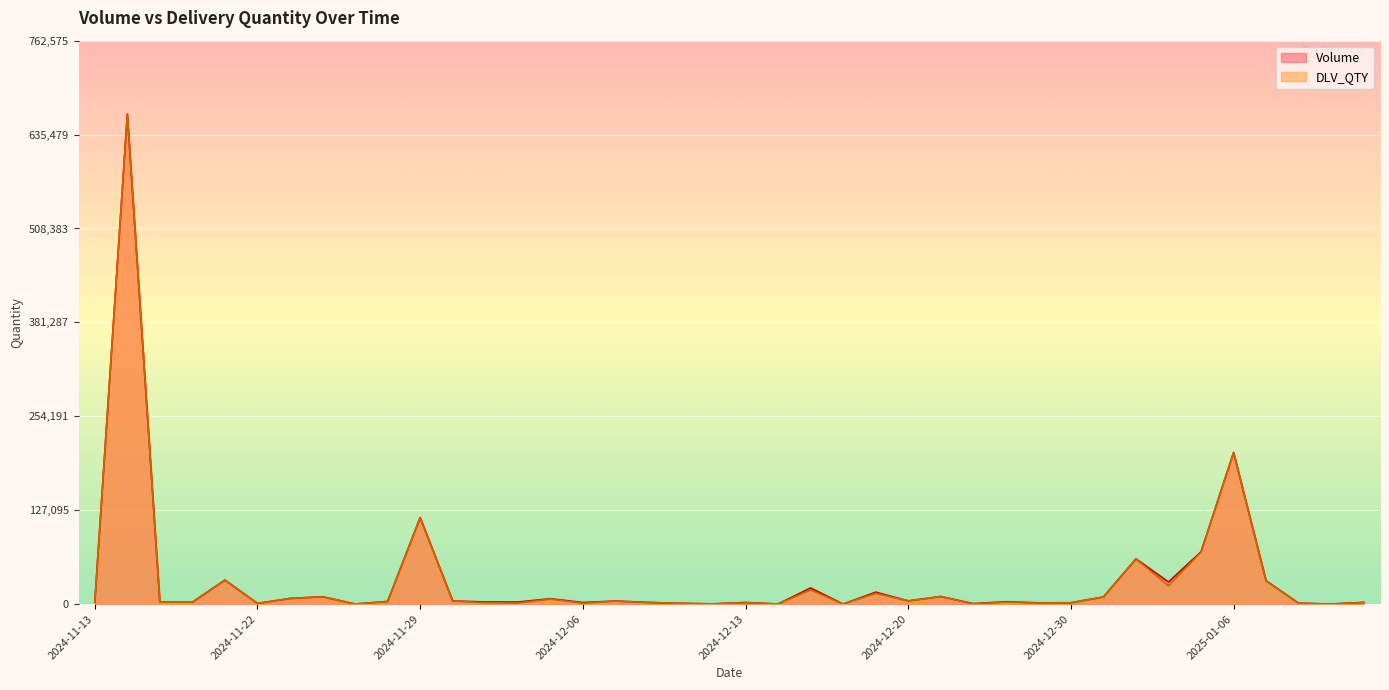

True or false: DLV_QTY has more than 0 points higher than both neighbors.

True